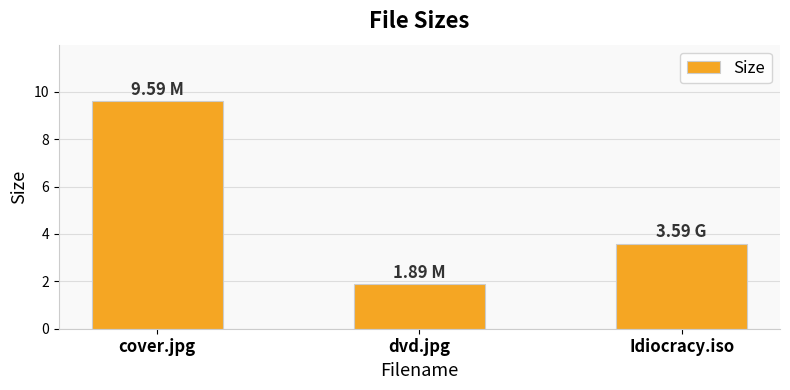

What position from the right is dvd.jpg?

2